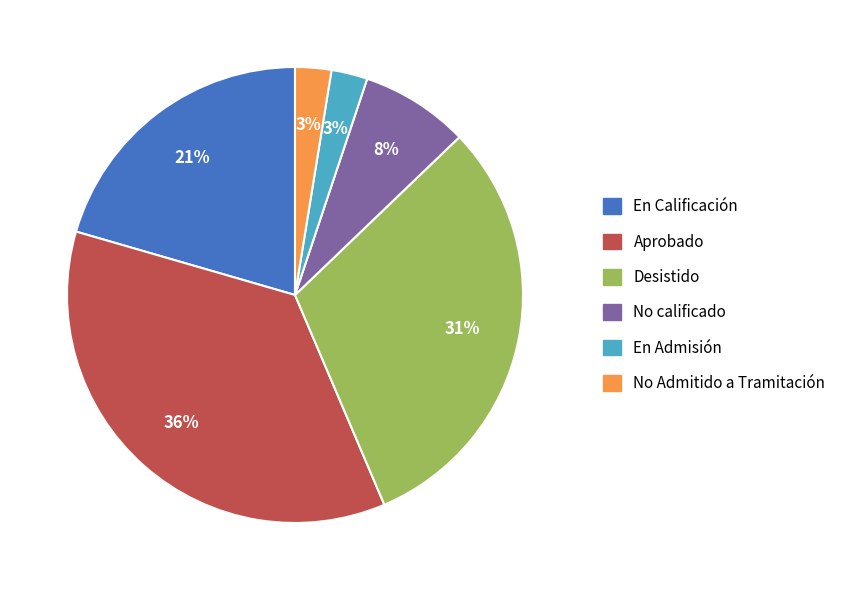

To the nearest percent, what portion does No Admitido a Tramitación represent?

3%